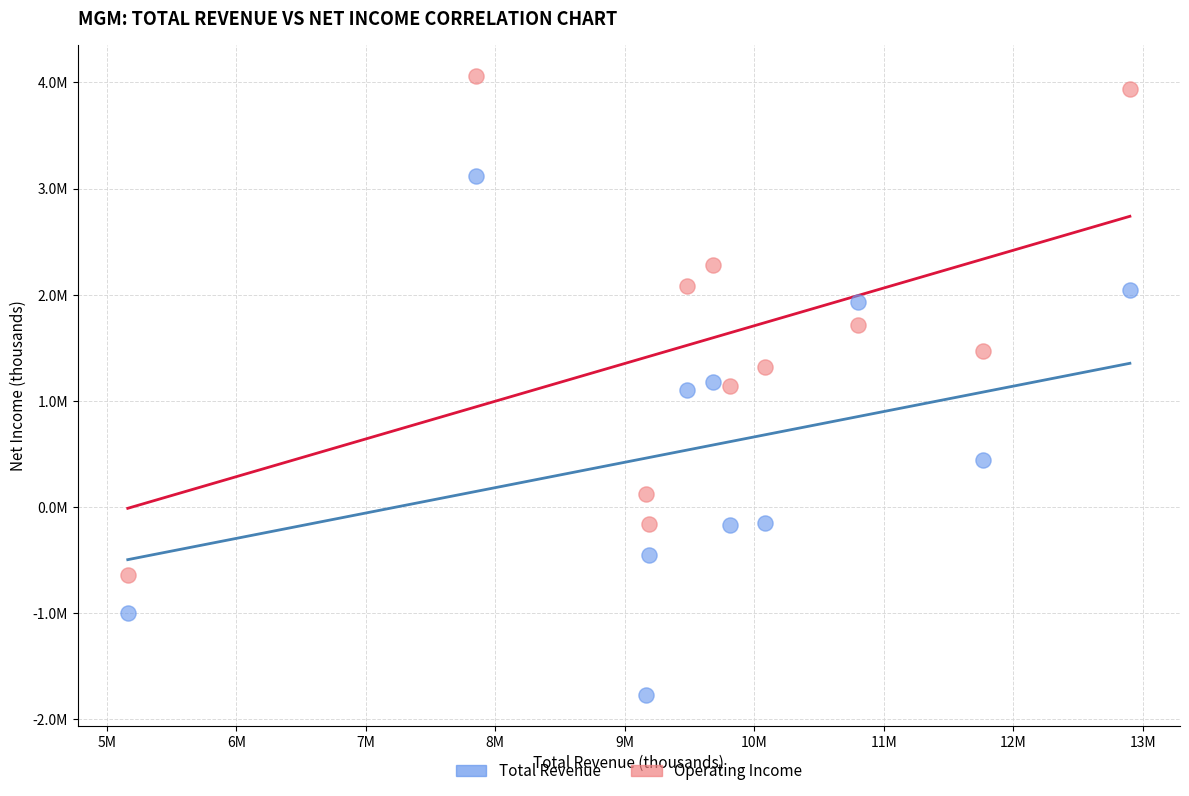

What are all the series names shown in the legend?

Total Revenue, Operating Income